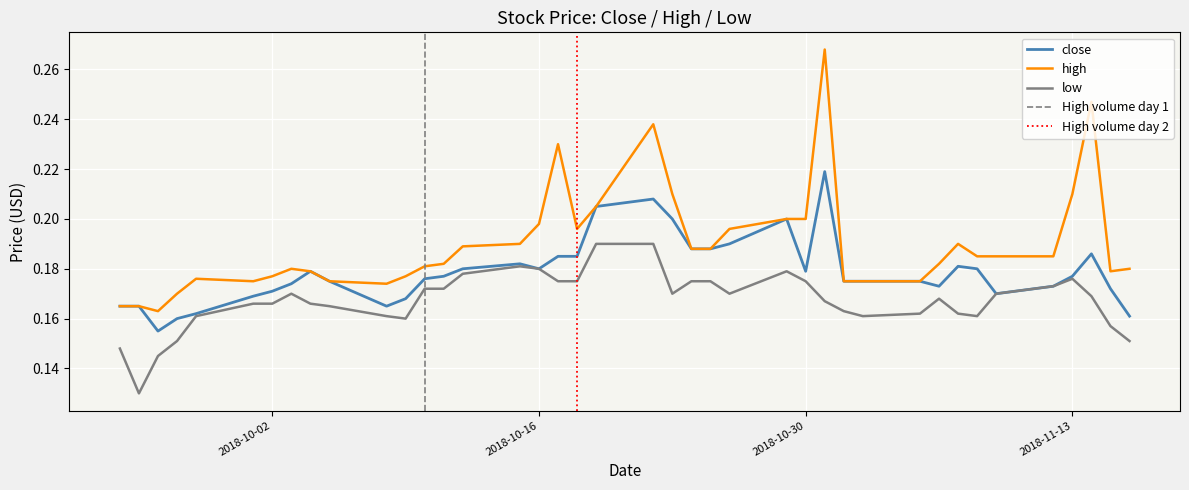

What is the difference between the maximum and minimum values in the low series?

0.1